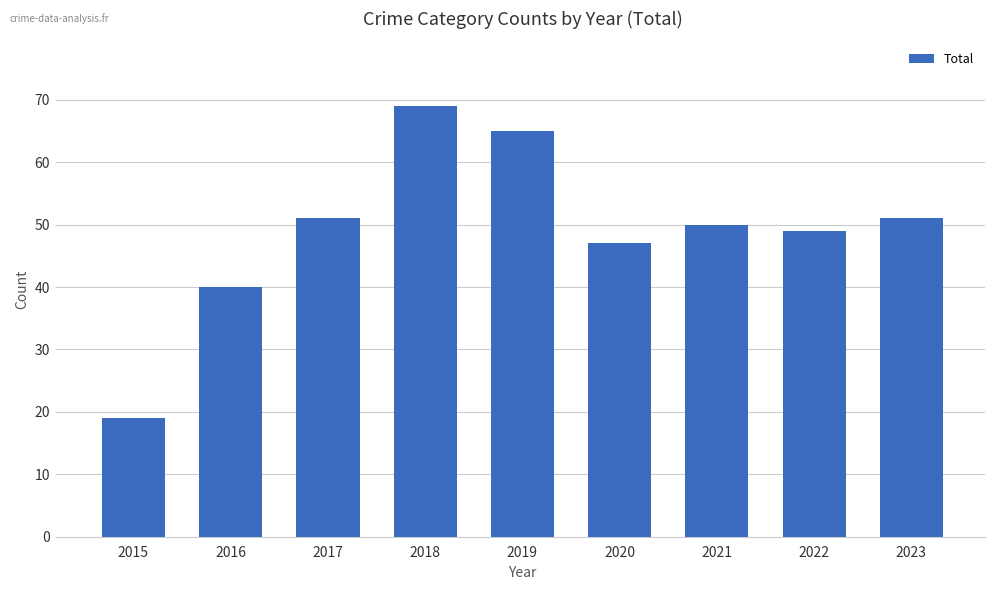

What is the greatest value displayed?

69